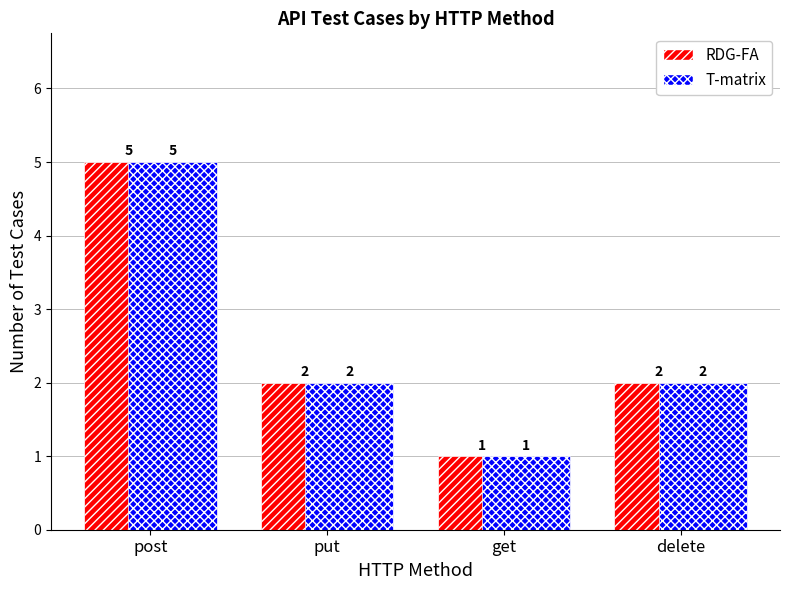

Are the bars grouped side by side (vs. stacked)?

Yes